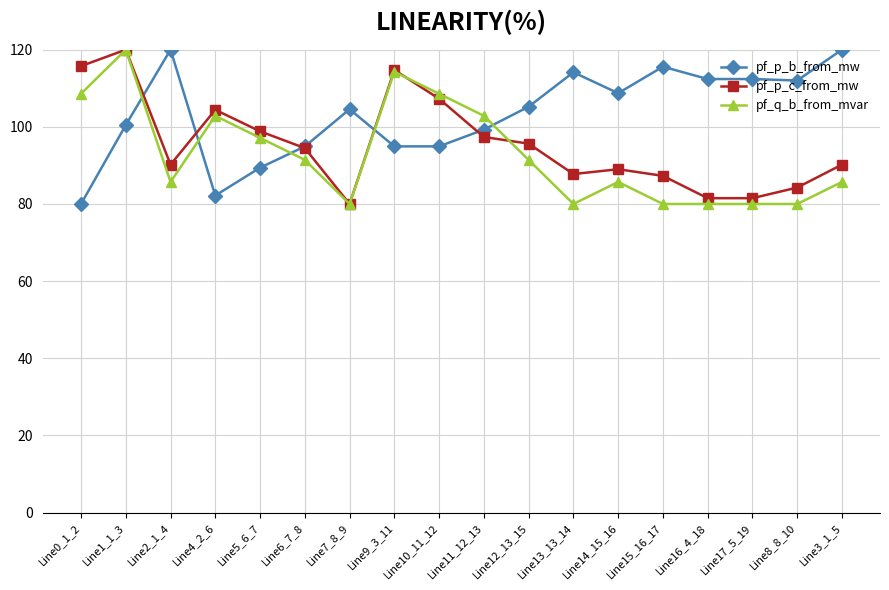

List the series in order of their overall mean, highest first.

pf_p_b_from_mw, pf_p_c_from_mw, pf_q_b_from_mvar